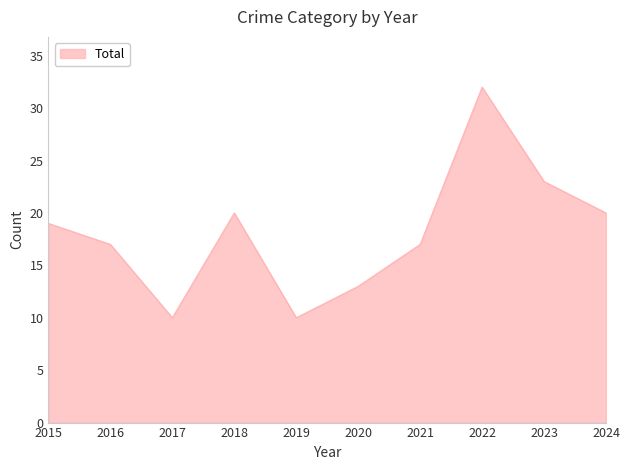

What is the ratio of the value at 2022 to the value at 2016?

1.9